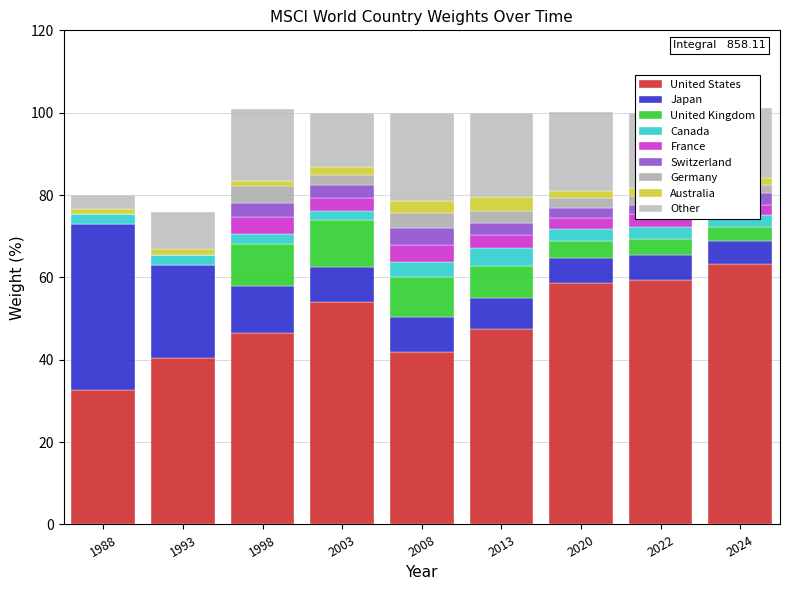

Are the bars horizontal?

No